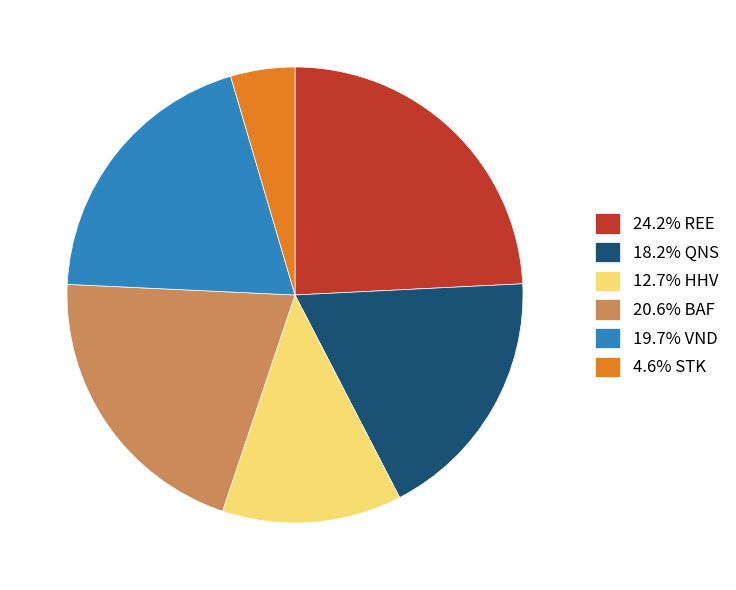

What is the ratio of the value at 19.7% VND to the value at 20.6% BAF?

1.0